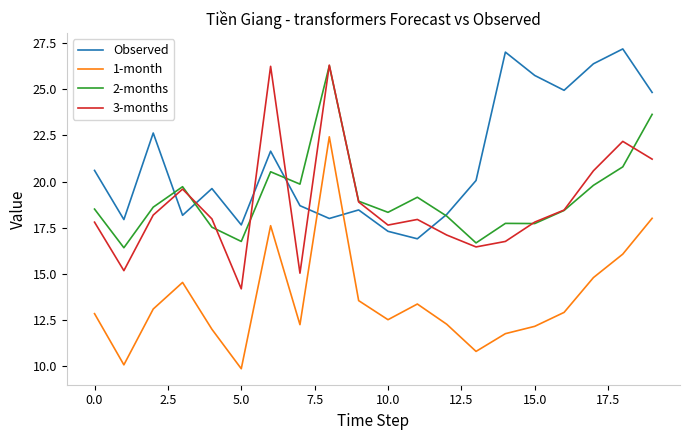

True or false: 1-month and 3-months intersect in this chart.

False